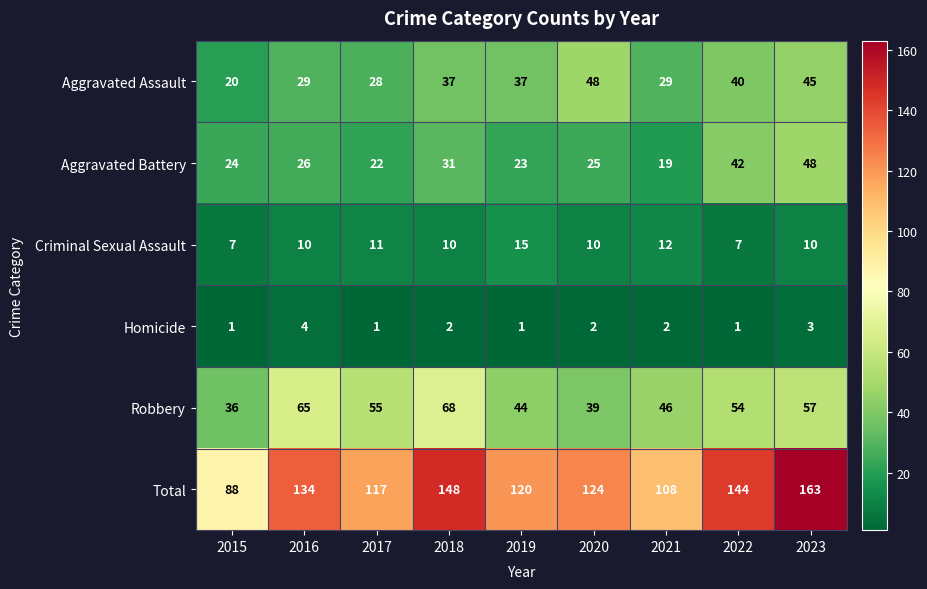

True or false: Aggravated Assault has a value of 40 at 2017.

False